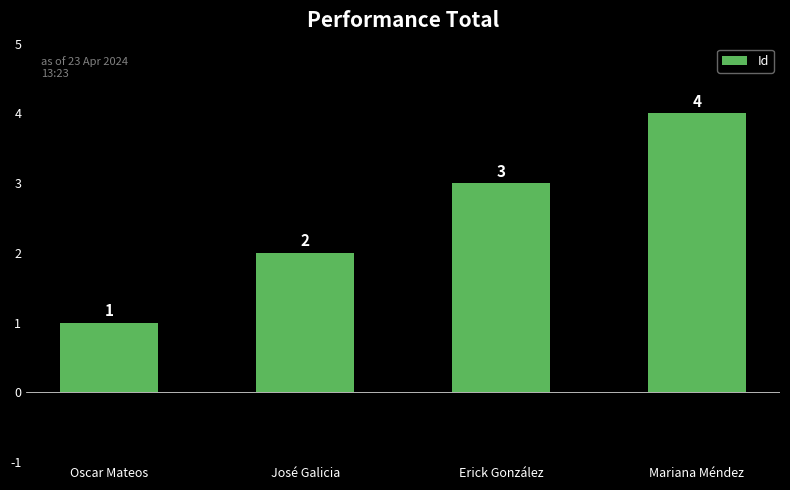

True or false: the data shows 3 at José Galicia.

False